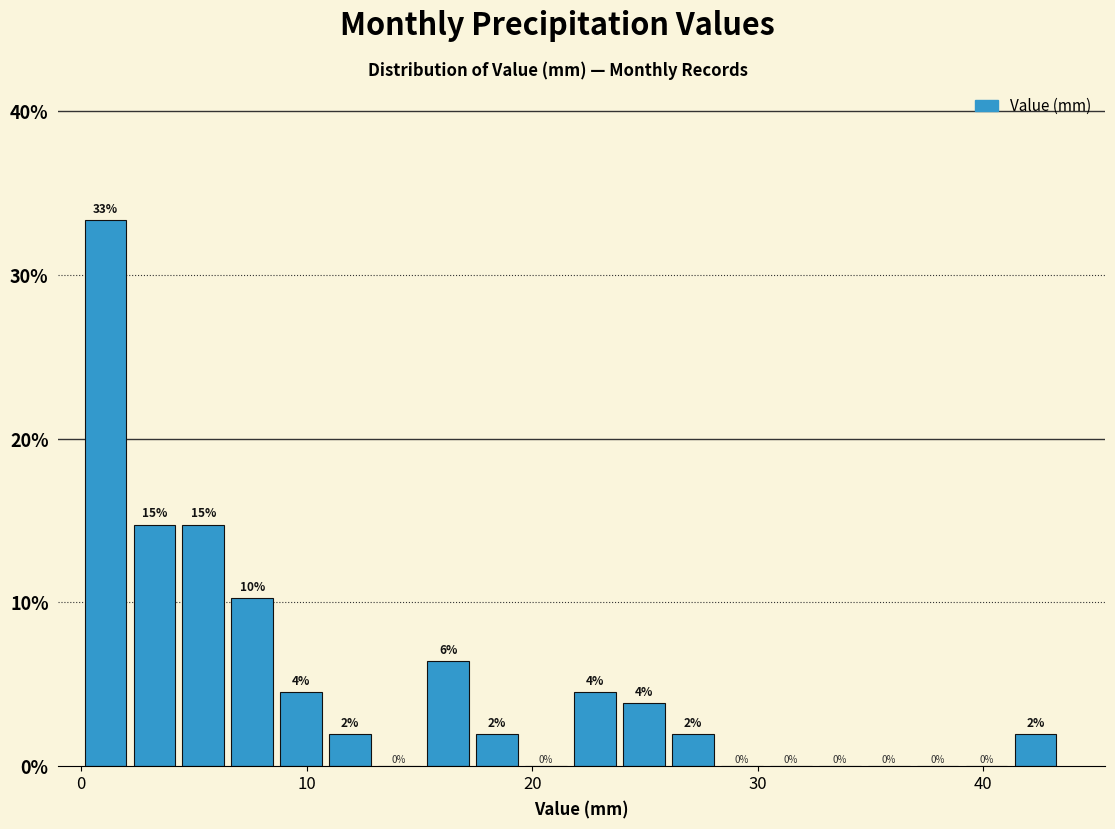

Around what value on the x-axis is the tallest bar? Give the approximate position of its centre, as read against the axis.

1